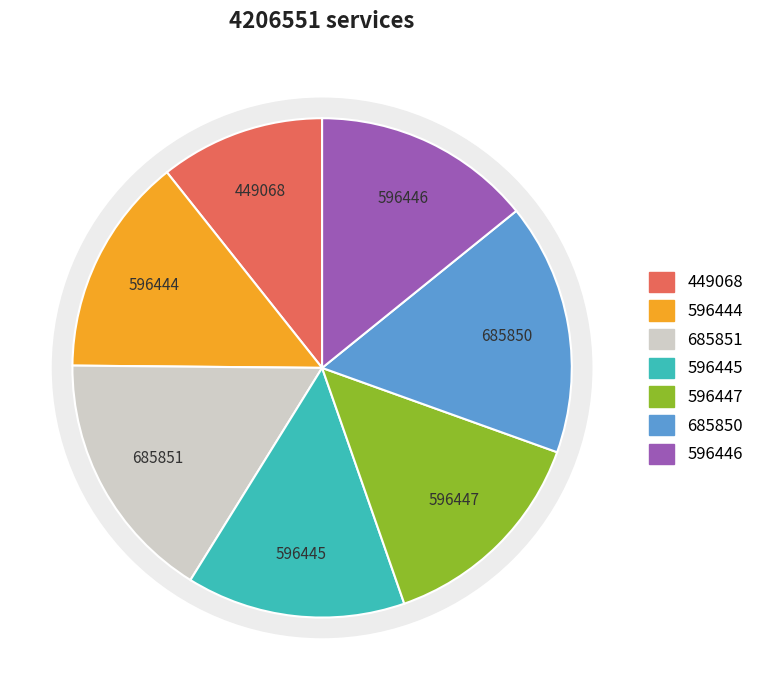

To the nearest percent, what is the difference between the largest and smallest slice percentages?

6%